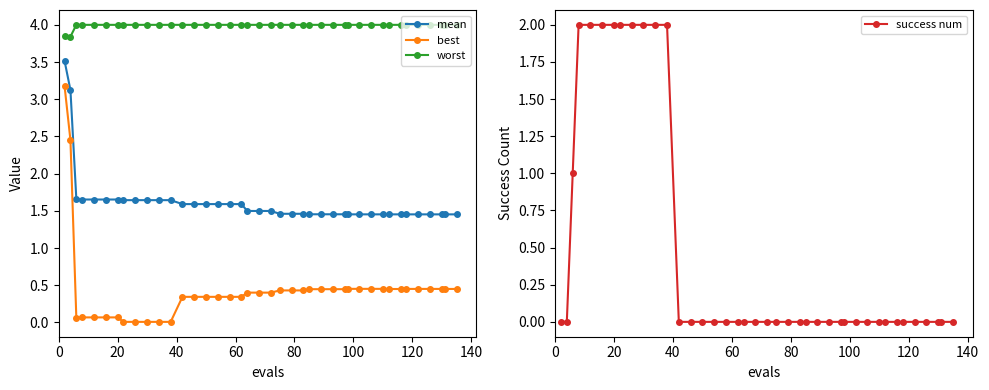

At how many categories does at least one series exceed 0?

40